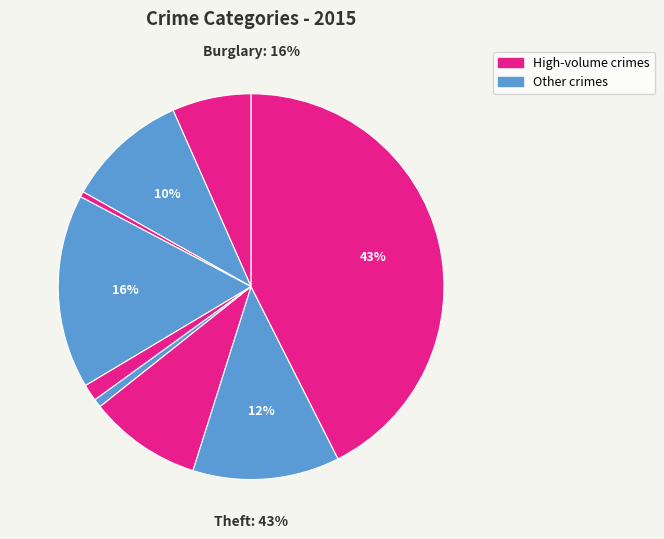

The Burglary slice represents 16% of the pie. True or false?

True